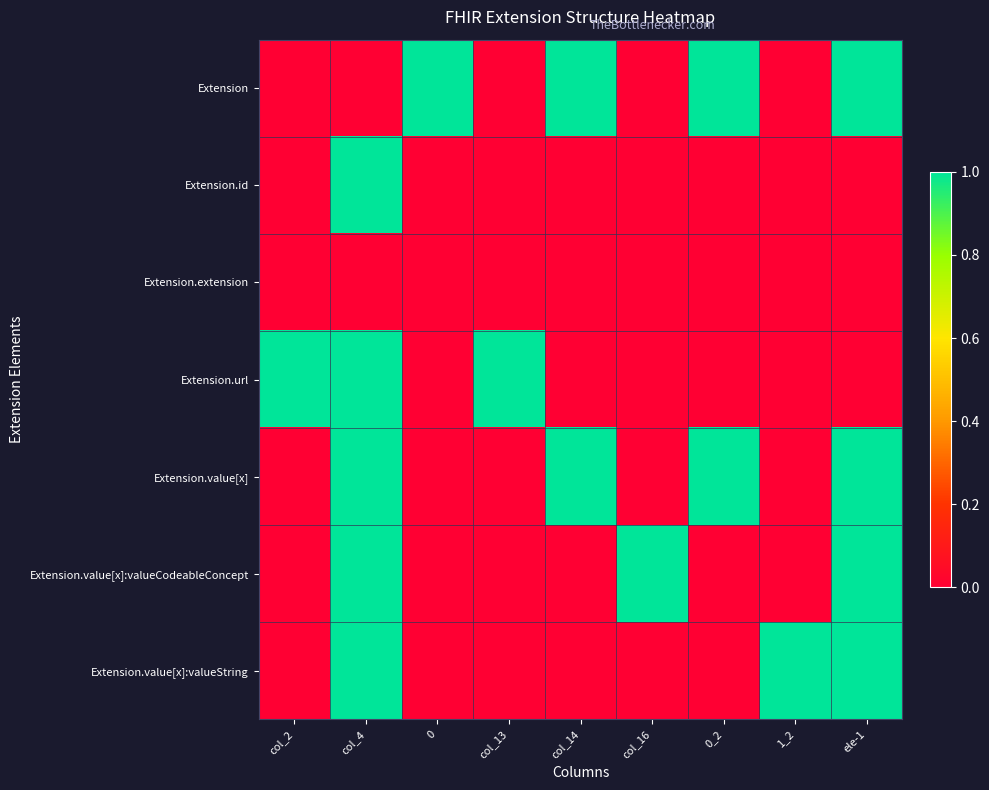

Which series has the largest total across all categories?

Extension